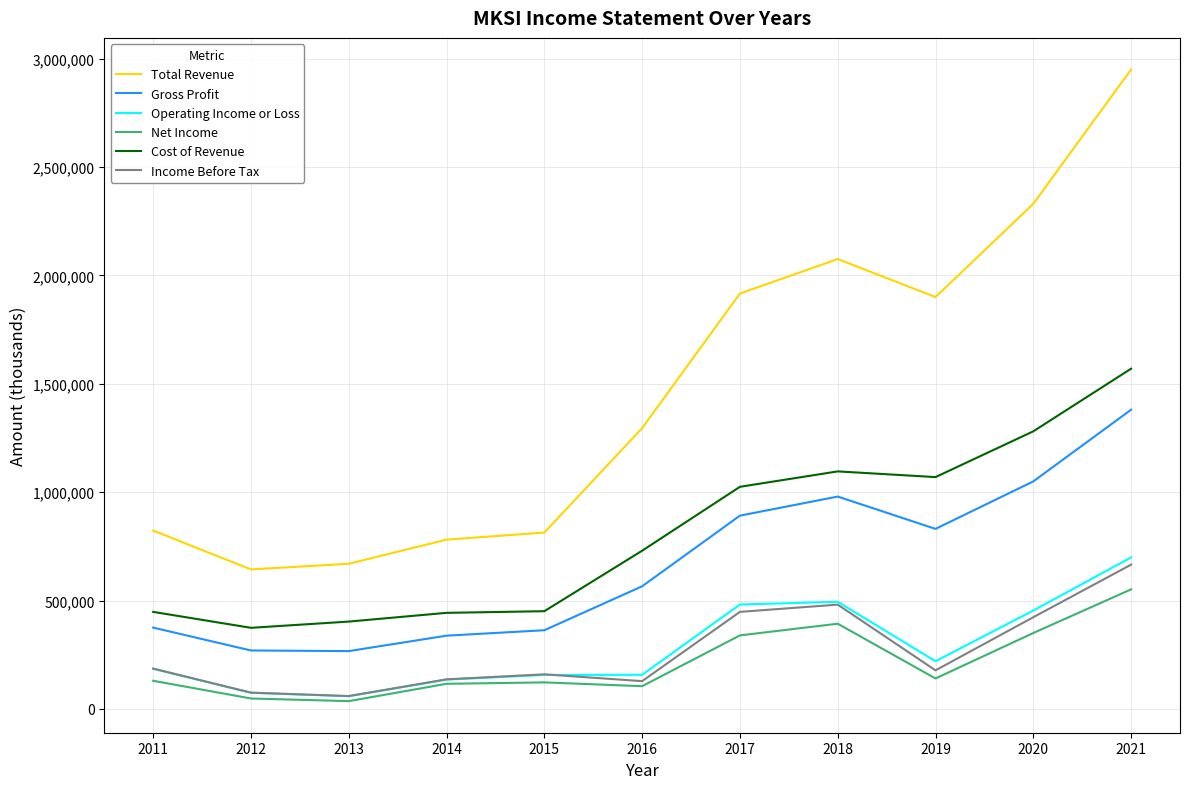

Which series has the largest range (max minus min)?

Total Revenue